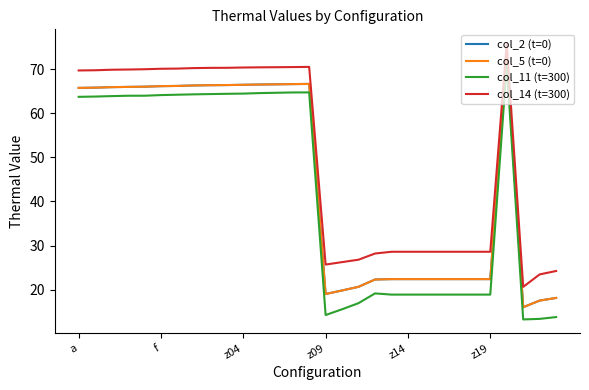

Does the chart display data point markers on the line(s)?

No